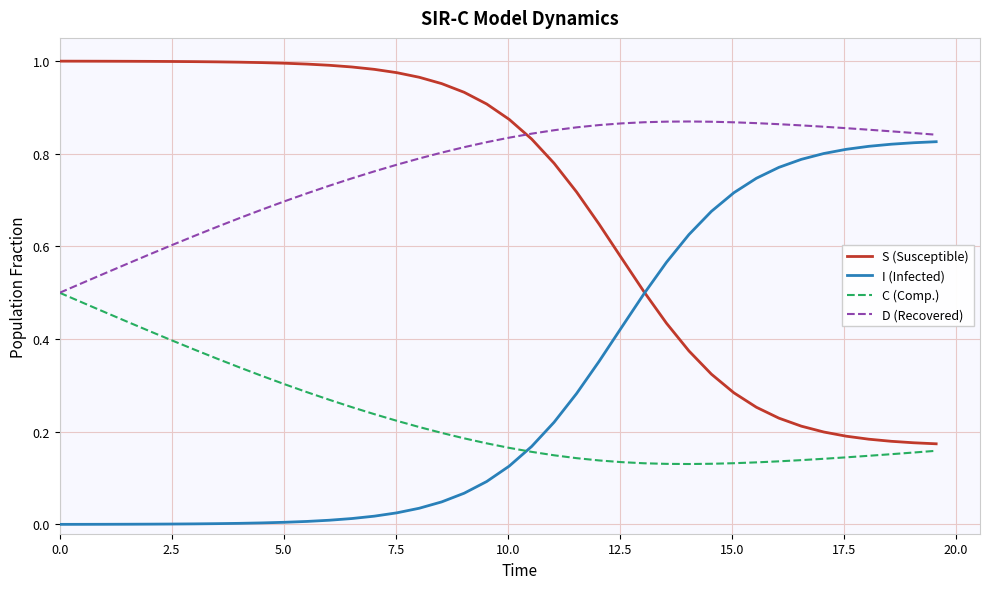

Which series has the largest total across all categories?

D (Recovered)